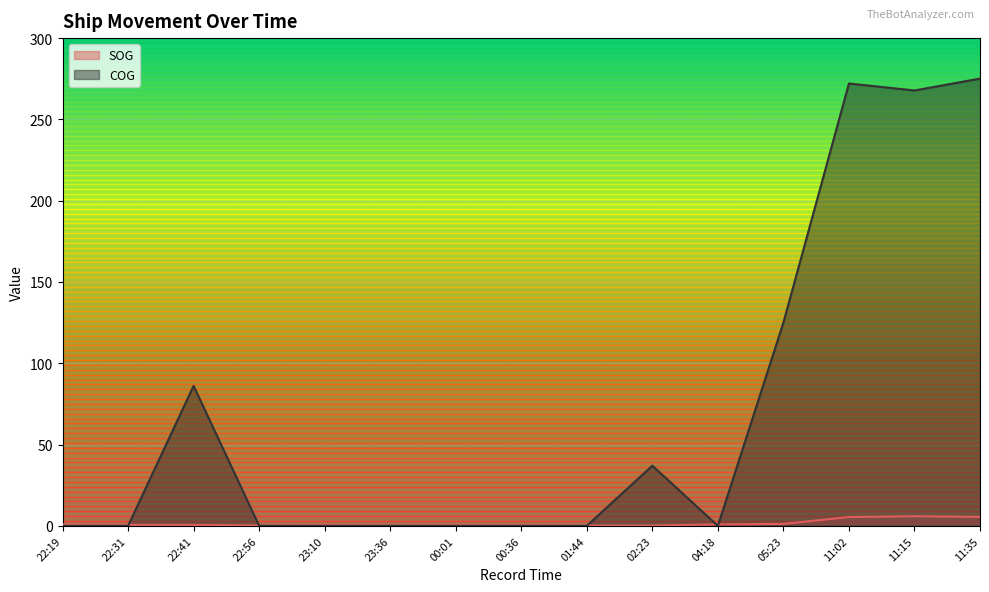

Where is COG nearest to the value 137?

05:23